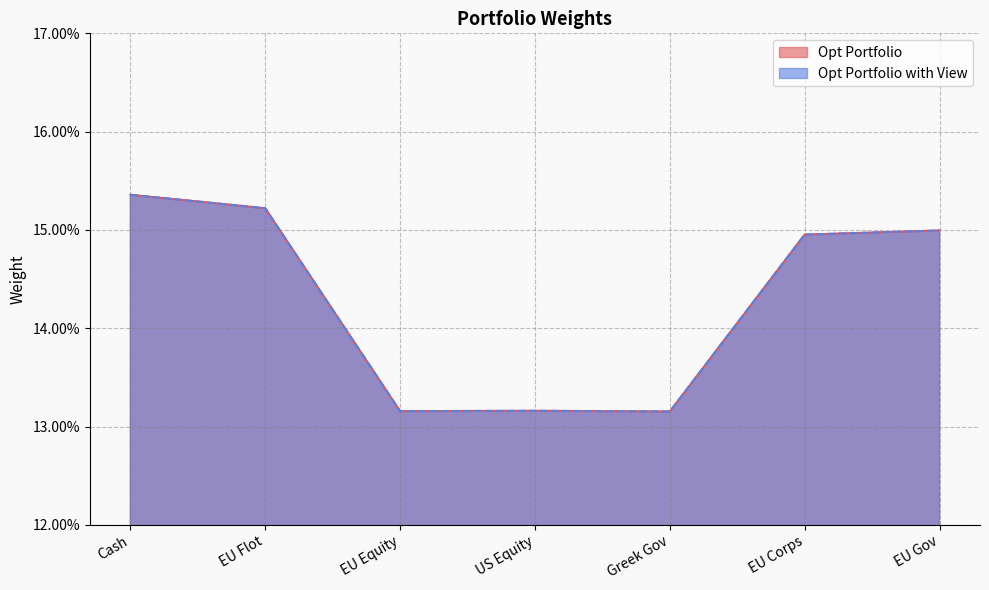

What is the approximate value of Opt Portfolio with View at Cash?

0.2